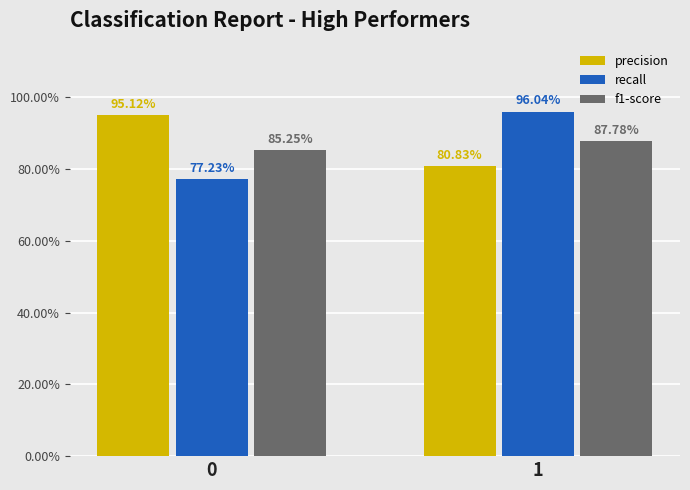

Which series has the largest total across all categories?

precision